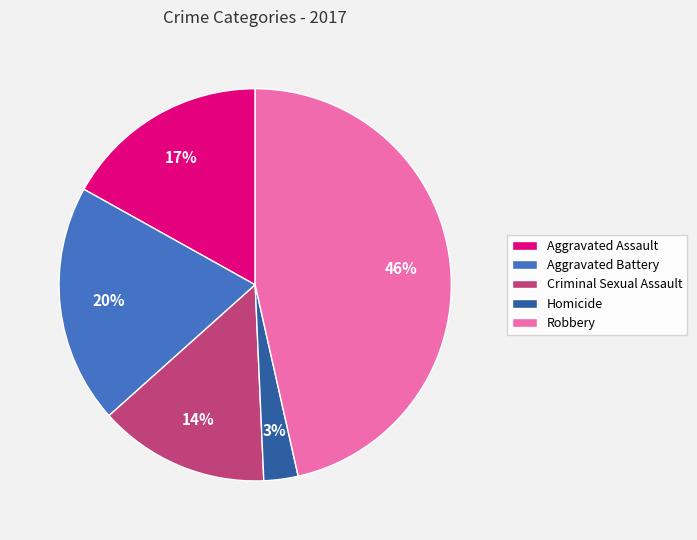

What is the smallest slice in the pie chart?

Homicide